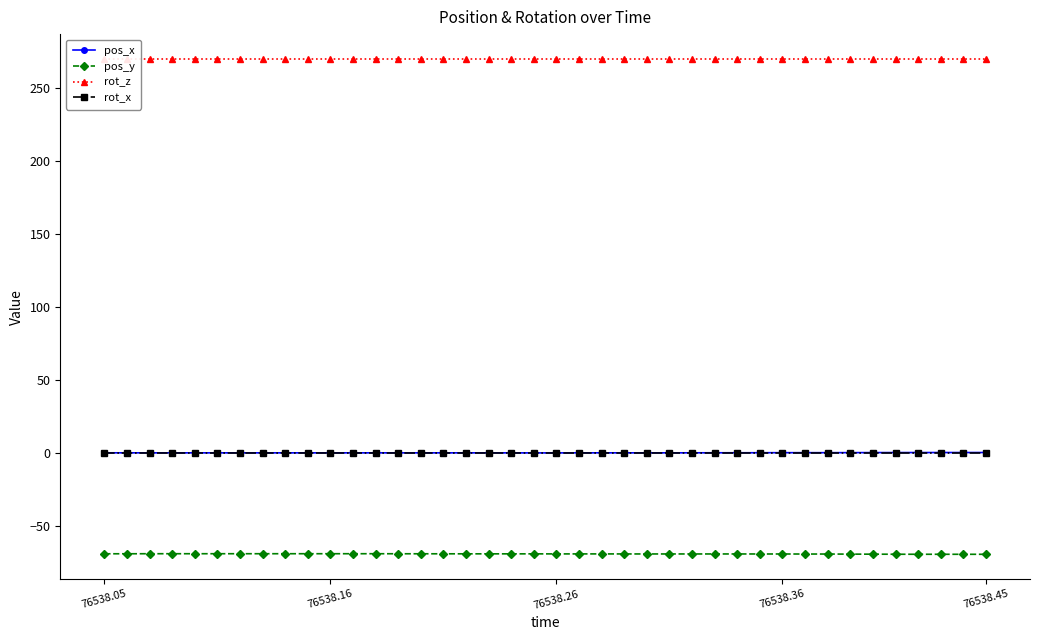

Rank the series at 36 from highest to lowest value.

rot_z, pos_x, rot_x, pos_y